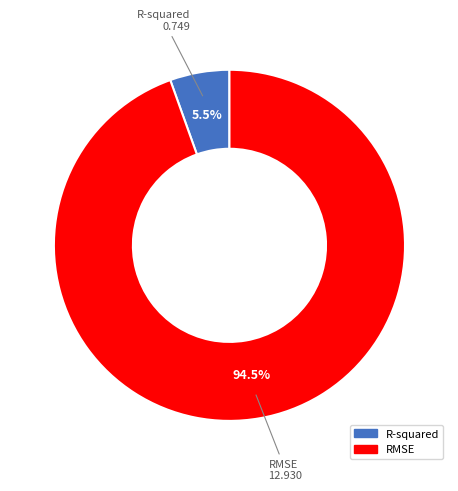

What percentage do RMSE and R-squared together represent?

100.0%